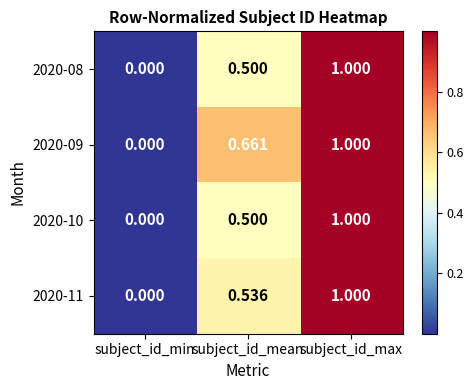

At which category is the sum across all series the highest?

subject_id_max